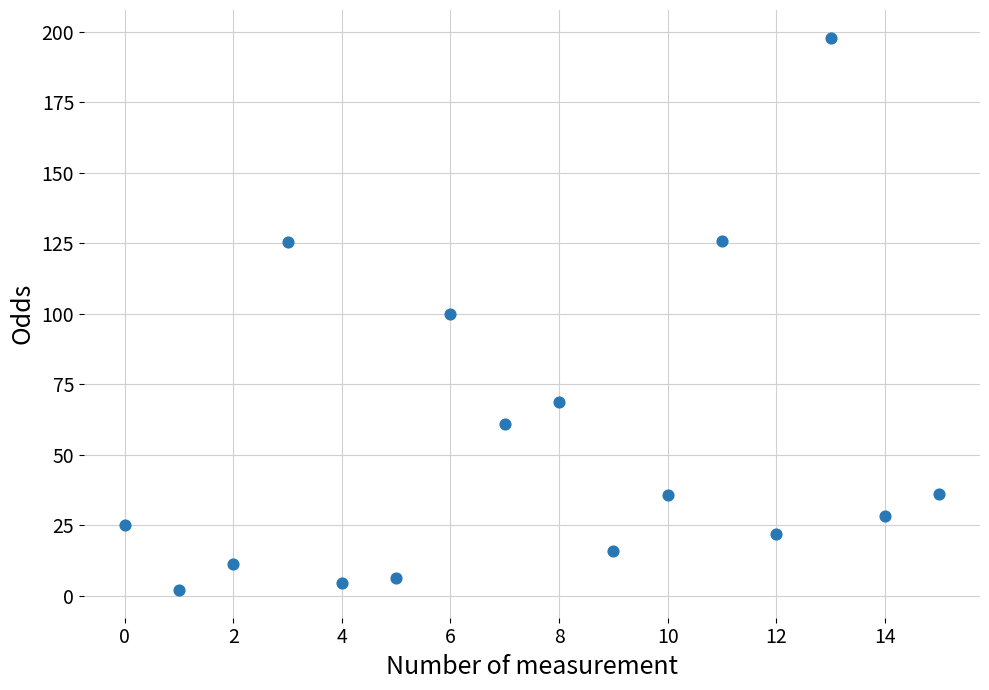

What is the range of Y values (max minus min)?

195.9